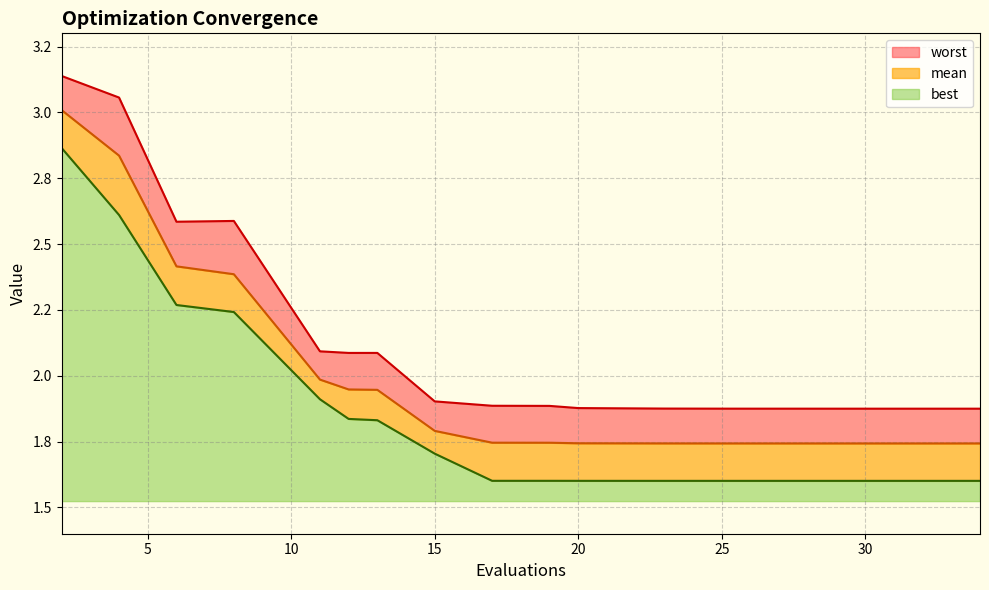

What is the total value across all series at 6?

7.3